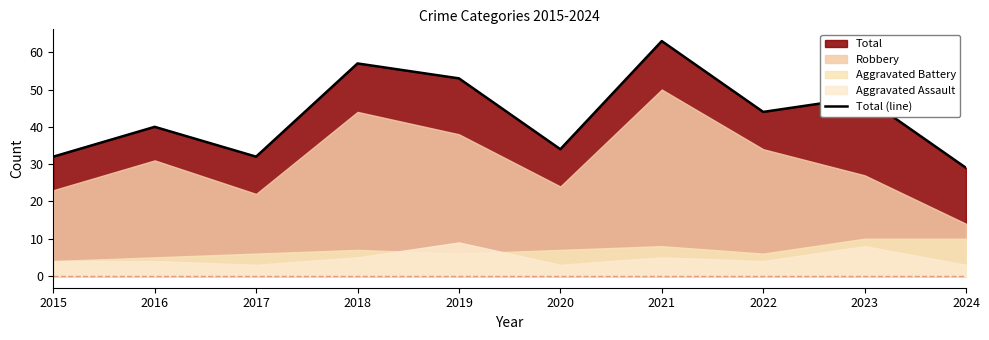

Approximately how many times larger is the value at 2018 compared to 2020?

1.7